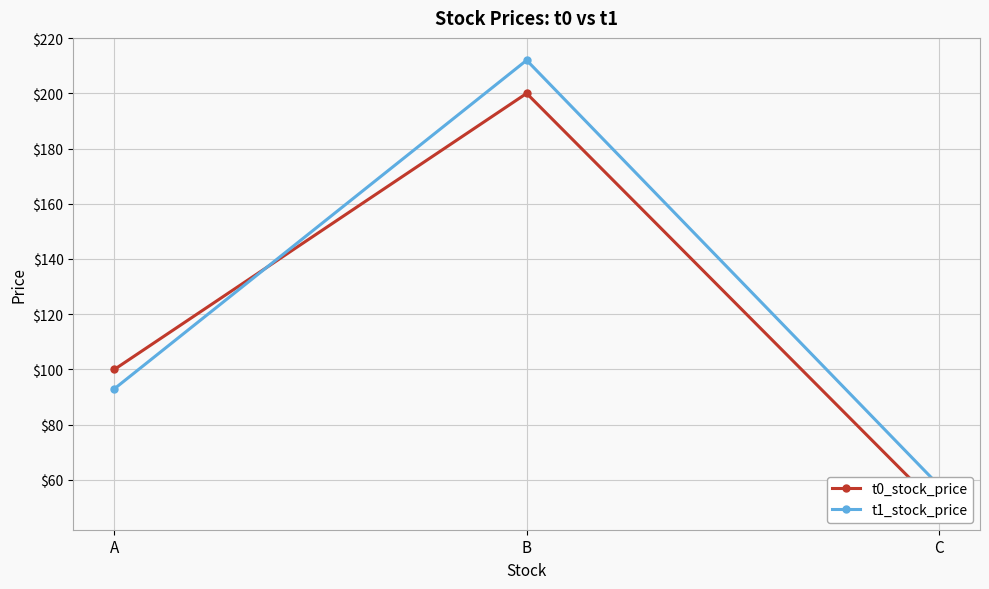

At which category is the sum across all series the highest?

B